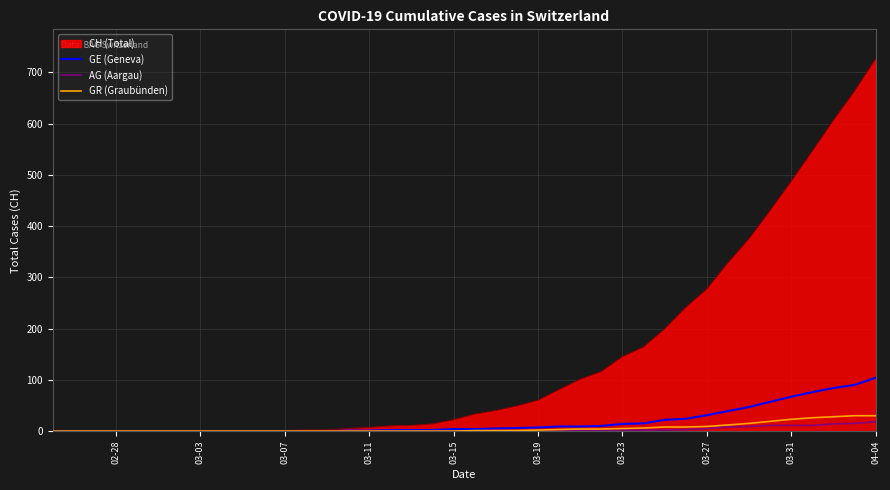

What is the maximum value shown in the chart?

726